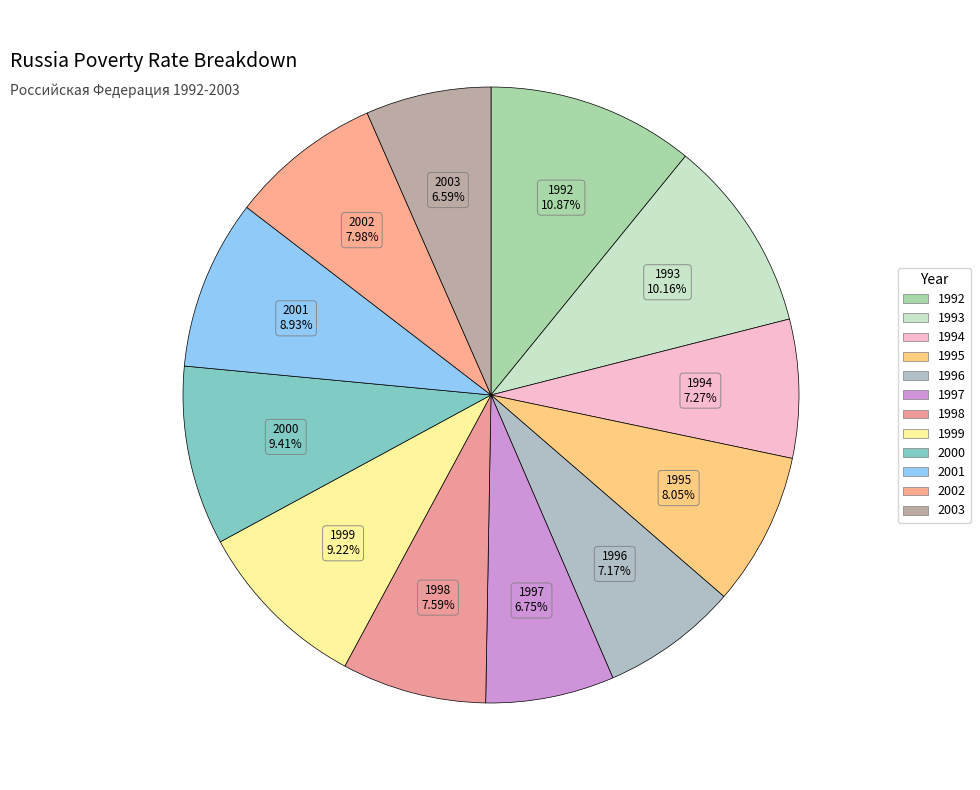

Which category has the biggest portion of the pie?

1992